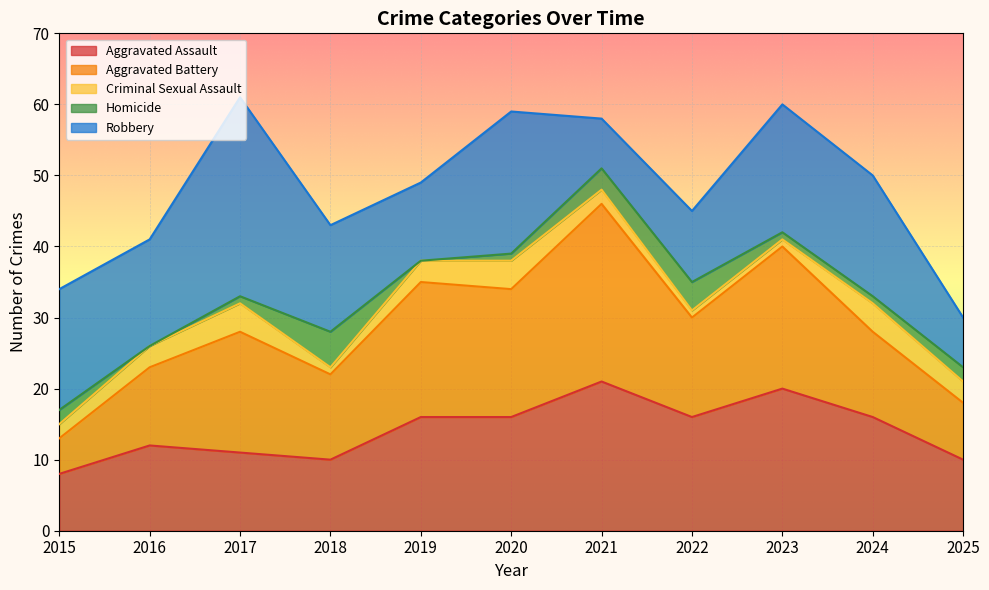

Reading left to right, list all the values displayed in this chart.

Aggravated Assault: 8	12	11	10	16	16	21	16	20	16	10
Aggravated Battery: 5	11	17	12	19	18	25	14	20	12	8
Criminal Sexual Assault: 2	3	4	1	3	4	2	1	1	4	3
Homicide: 2	0	1	5	0	1	3	4	1	1	2
Robbery: 17	15	28	15	11	20	7	10	18	17	7